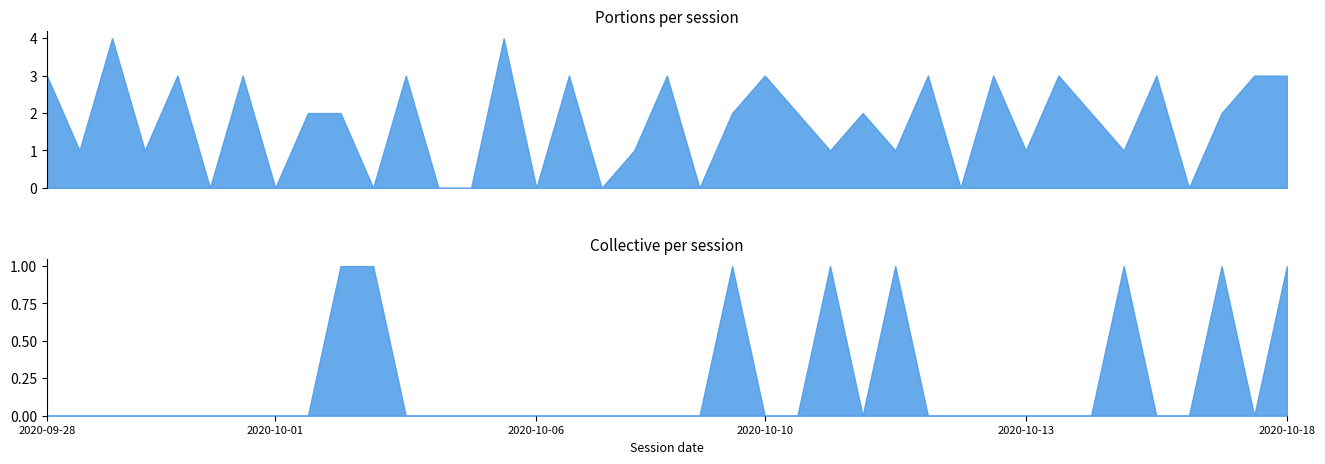

List the series in order of their overall mean, highest first.

portions, collective